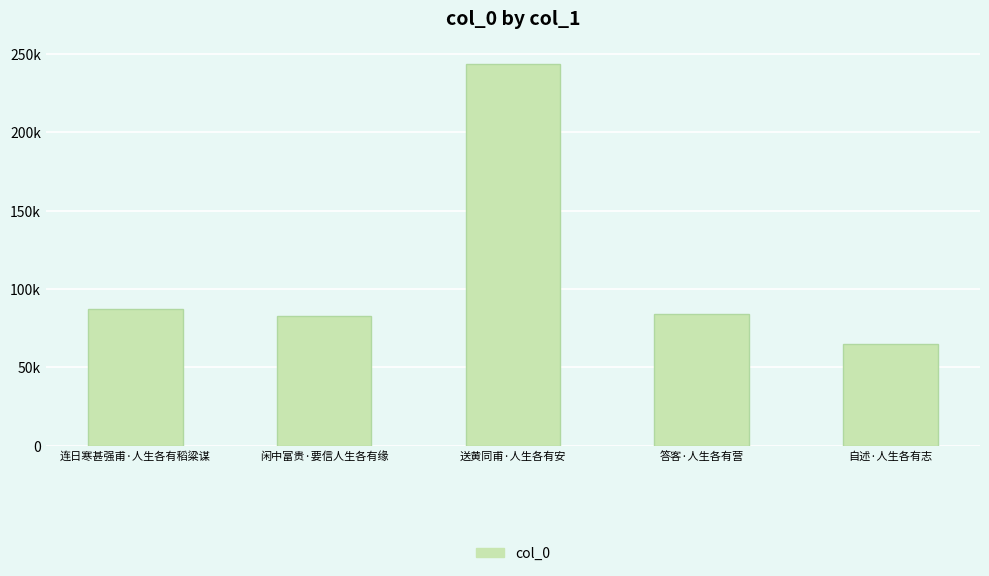

What is the label of the 2nd bar from the right?

答客·人生各有营